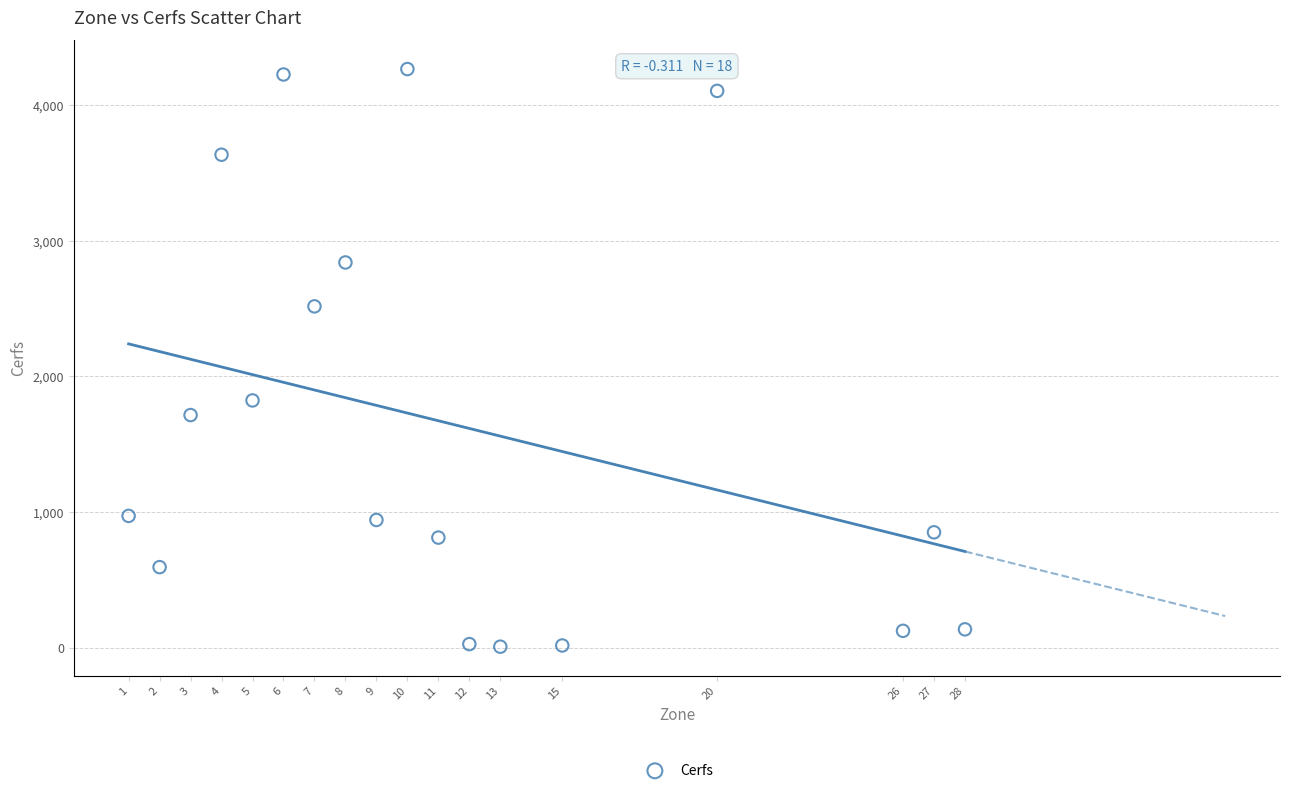

What Y value in the scatter plot is closest to 2137?

1823